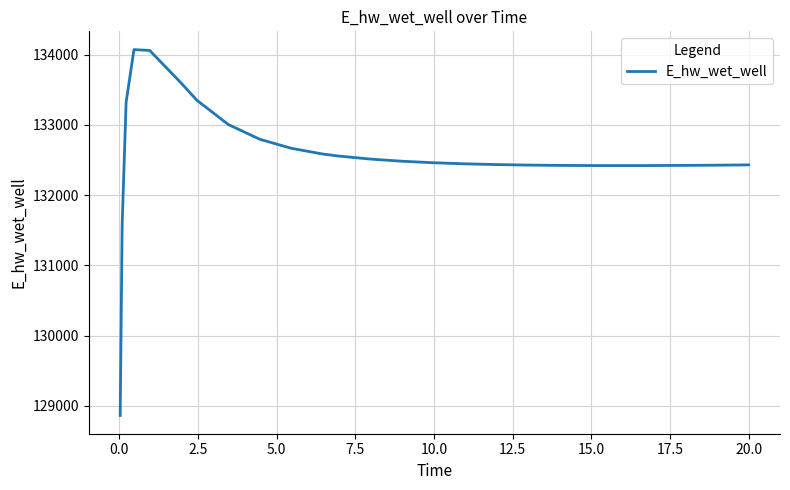

What is the smallest value displayed?

128863.0